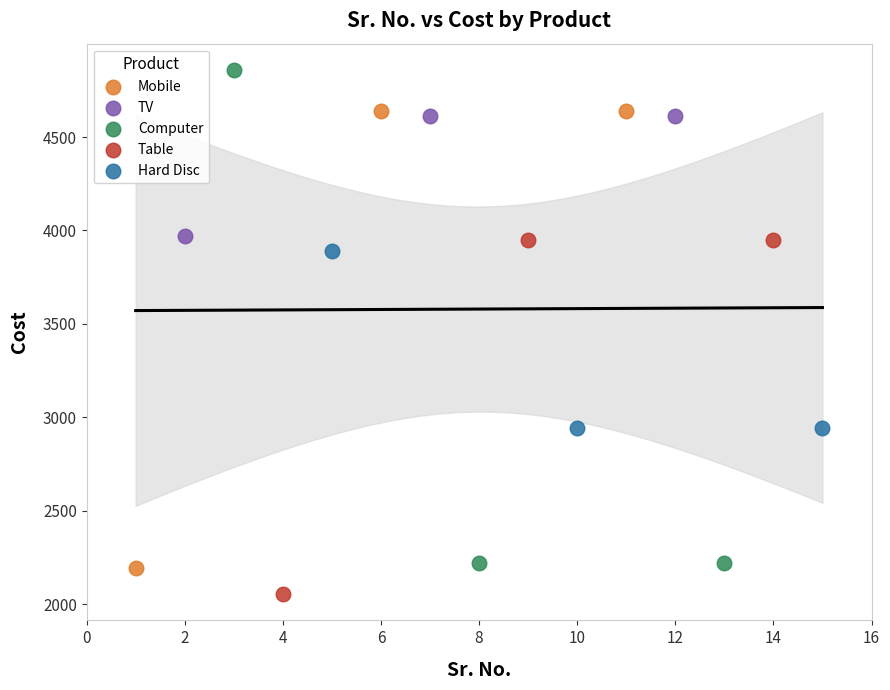

Which series has the widest spread of Y values?

Computer